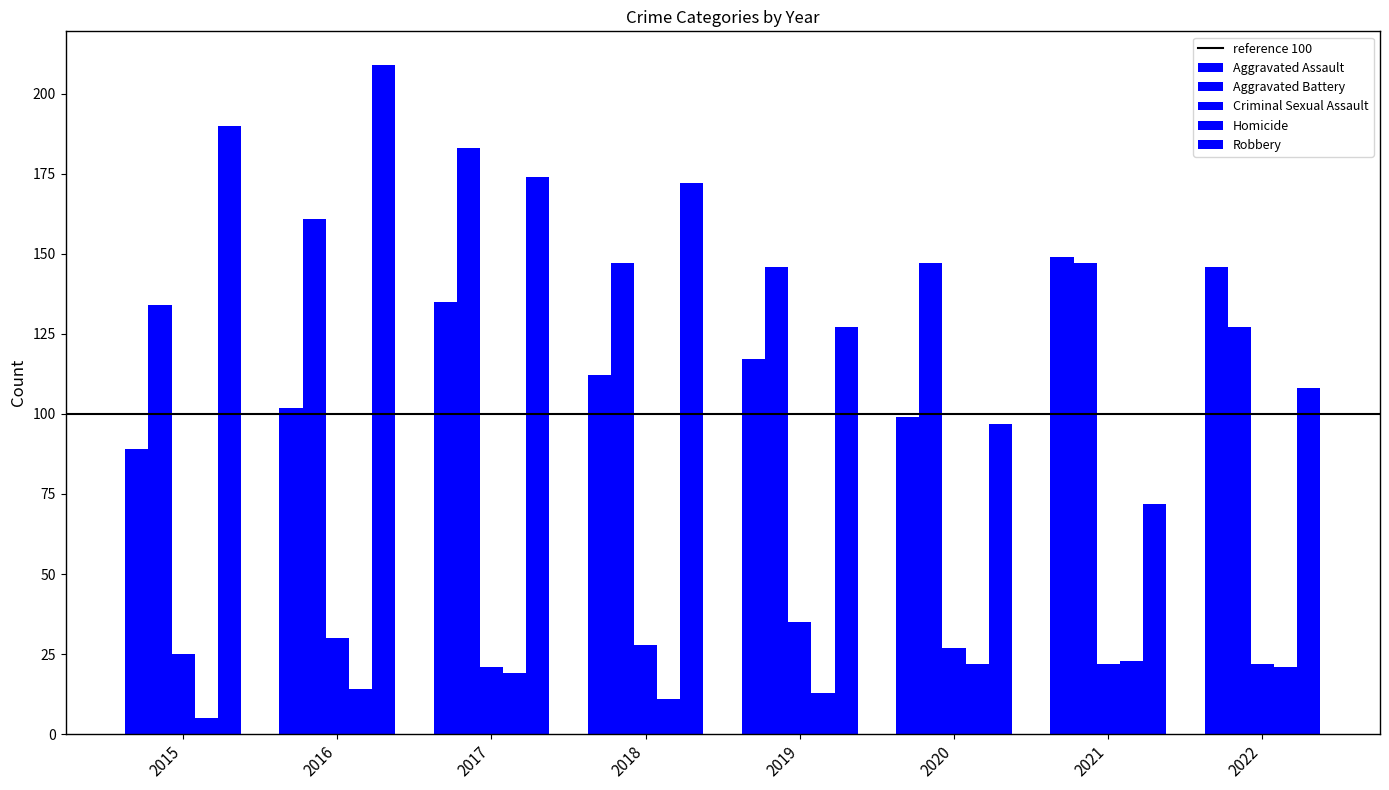

Does the chart contain stacked bars?

No